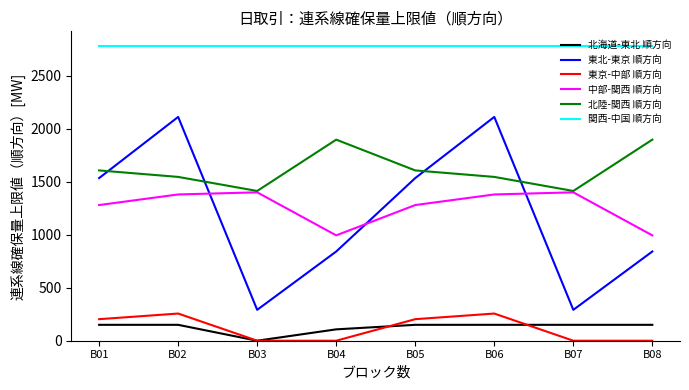

Is it true that 東北-東京 順方向 equals 291.3 at B03?

True